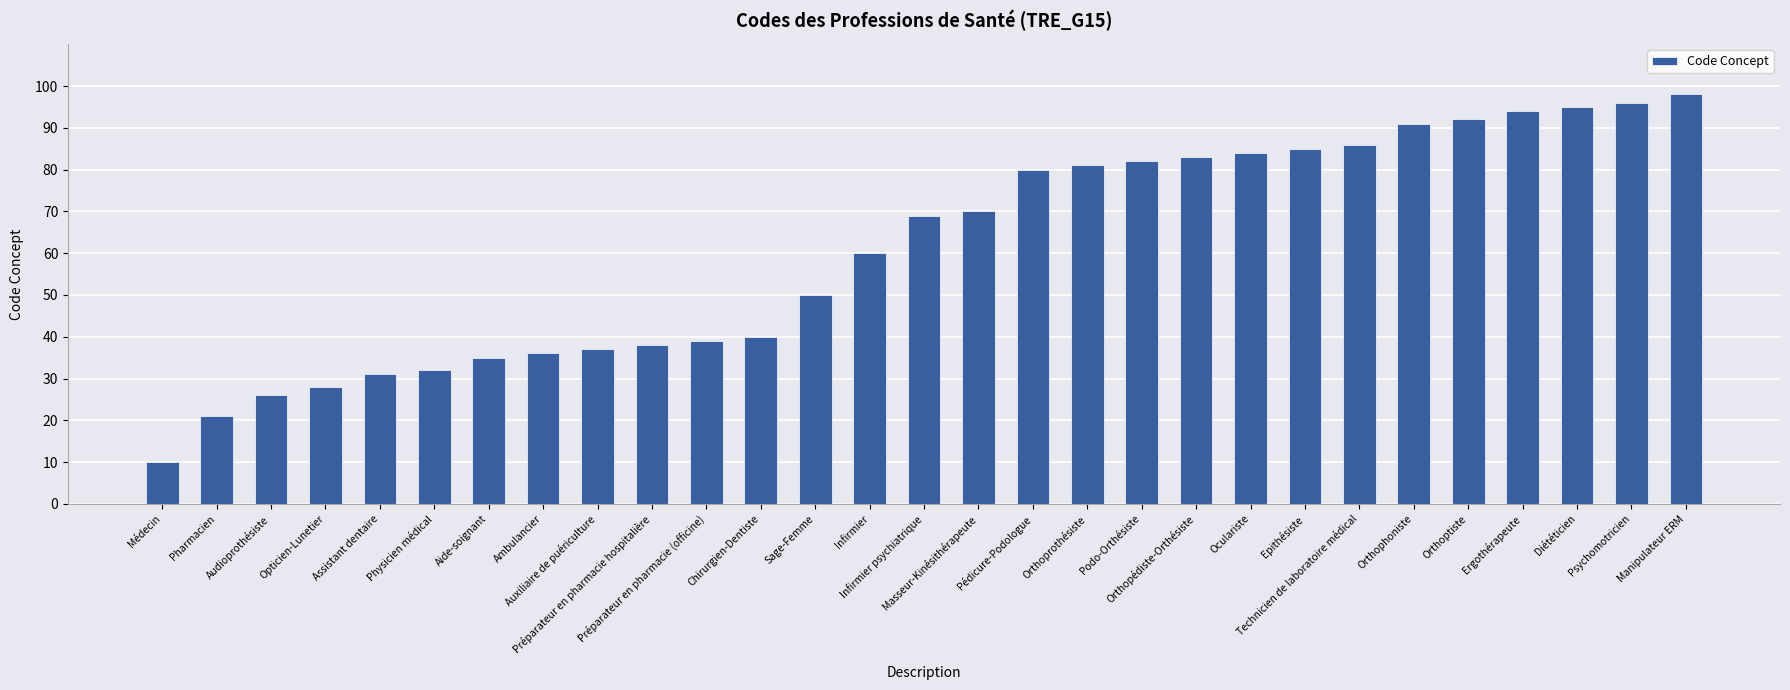

What is the smallest value displayed?

10